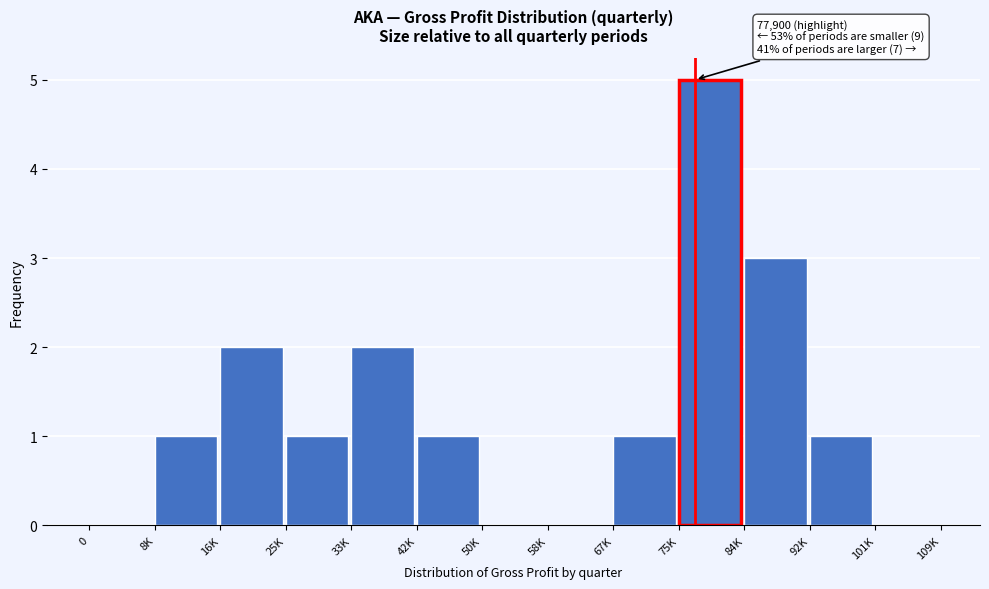

Reading right to left, what are all the values shown in this chart?

101K=0	92K=1	84K=3	75K=5	67K=1	58K=0	50K=0	42K=1	33K=2	25K=1	16K=2	8K=1	0=0